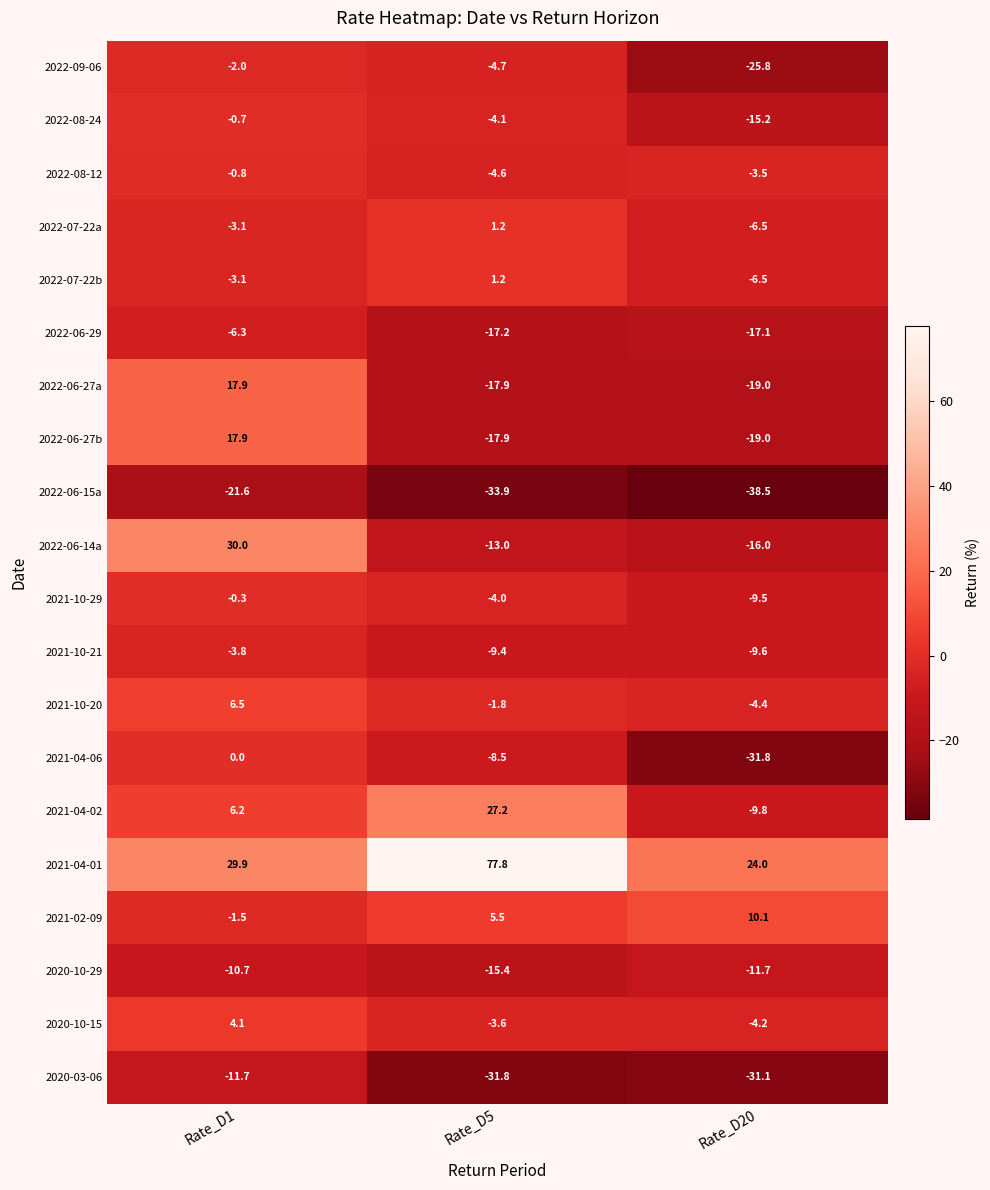

Between Rate_D5 and Rate_D20, which series saw the biggest shift?

2021-04-01